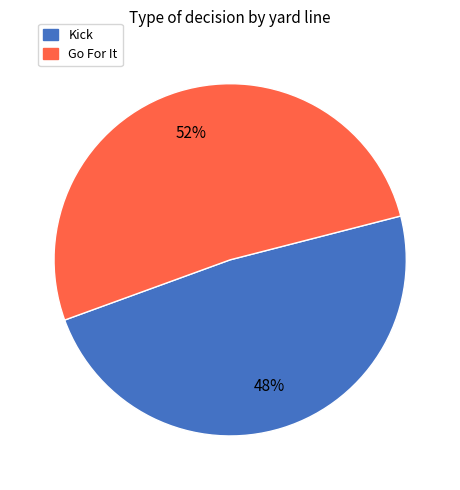

To the nearest percent, what is the average slice percentage?

50%